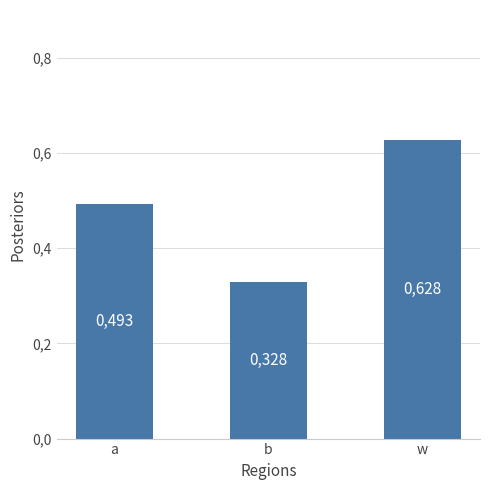

What is the value of the 2nd bar from the left?

0.3